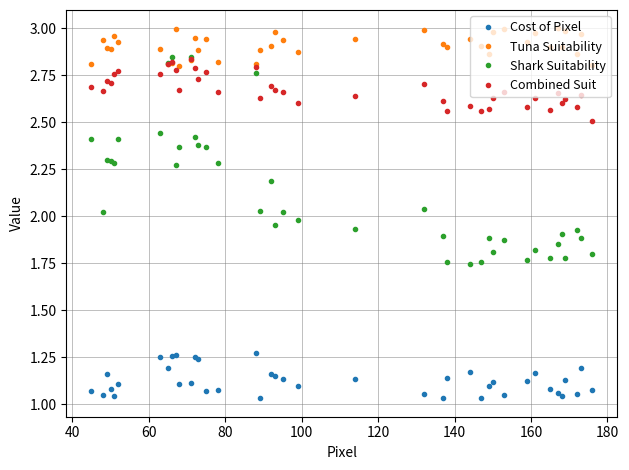

Which series has the largest total across all categories?

Tuna Suitability